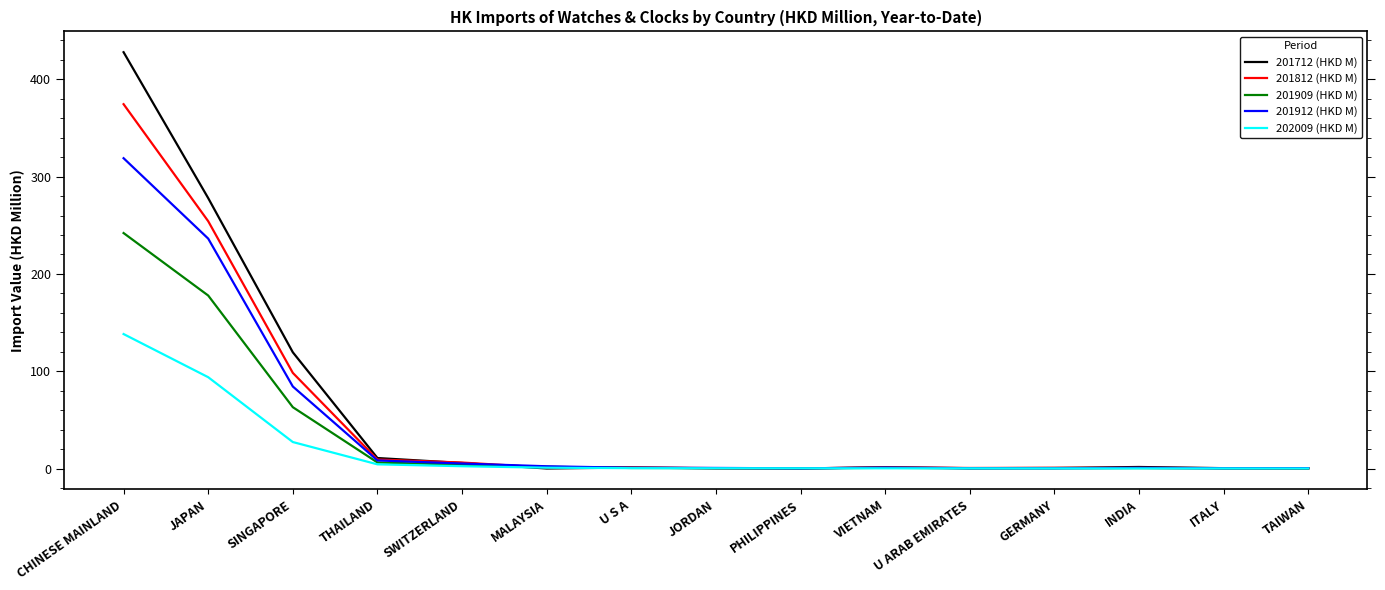

What is the difference between the 201912 (HKD M) values at JORDAN and U S A?

0.2